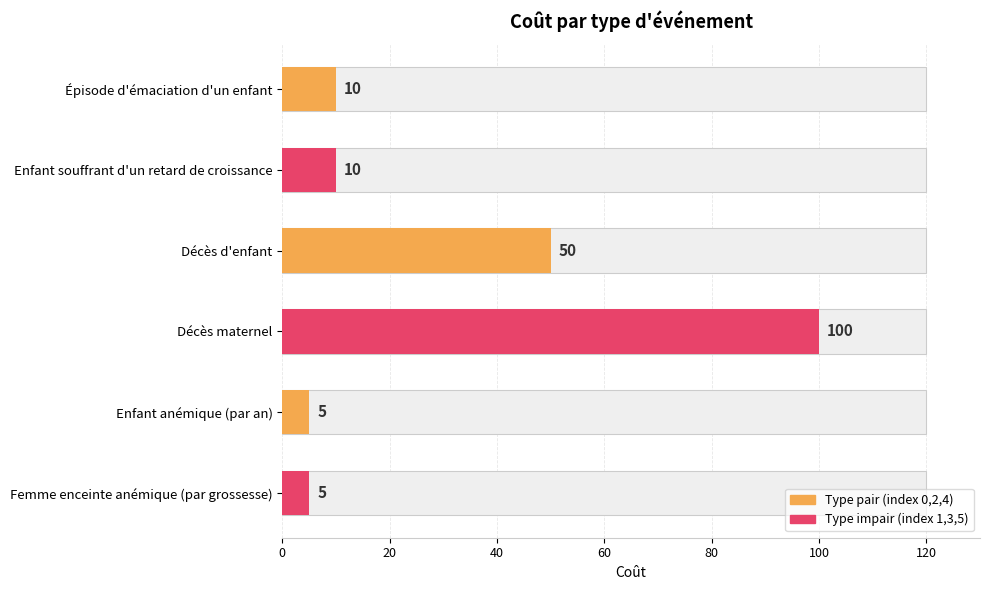

What is the approximate value at Épisode d'émaciation d'un enfant, to the nearest 10?

10